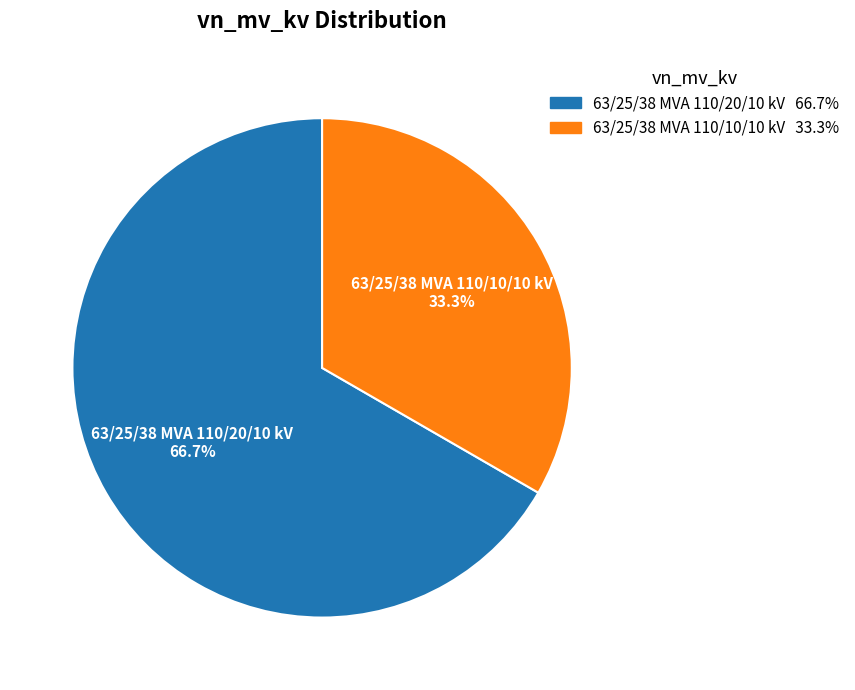

Is there any slice that represents more than half of the pie?

Yes